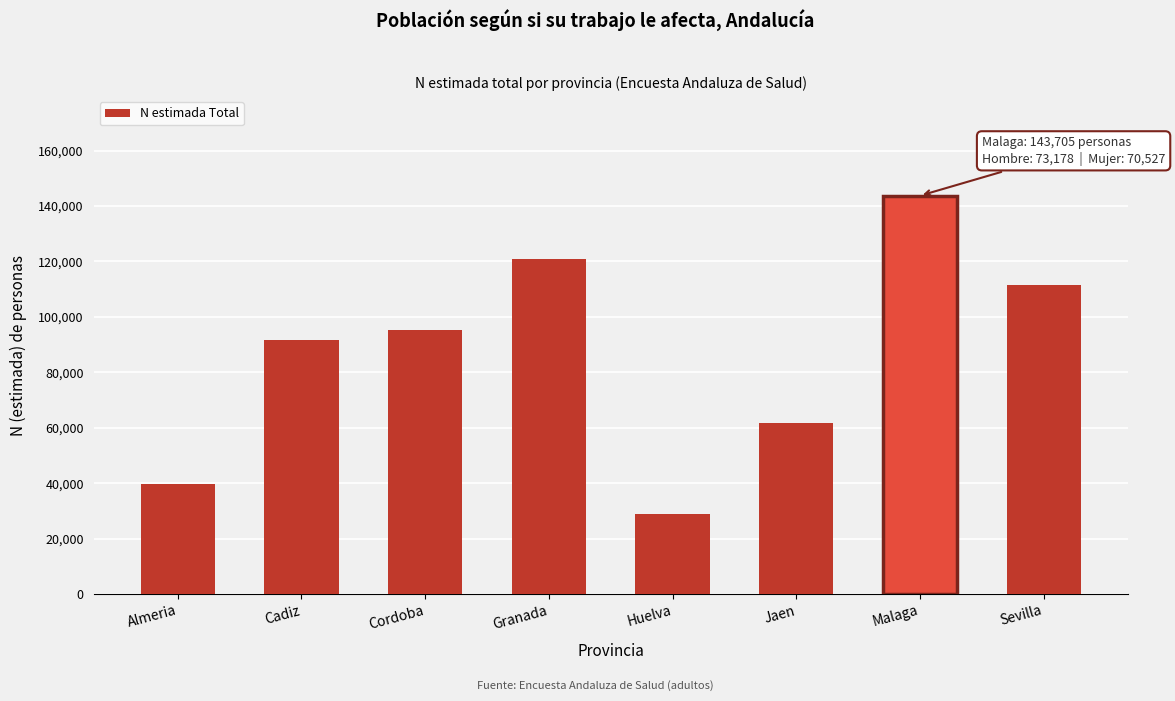

Reading left to right, list all the values displayed in this chart.

39824	91723	95422	121005	28743	61831	143705	111467